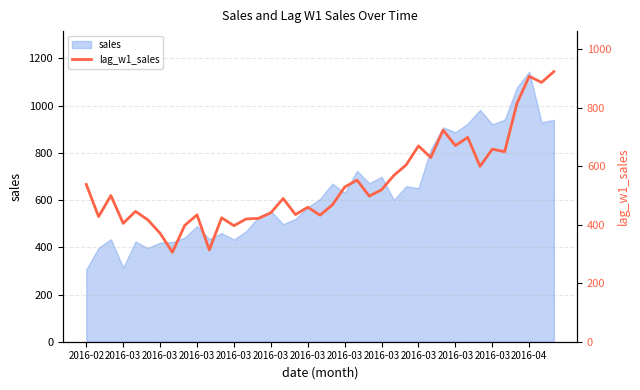

At which category does the chart reach its peak across all series?

38